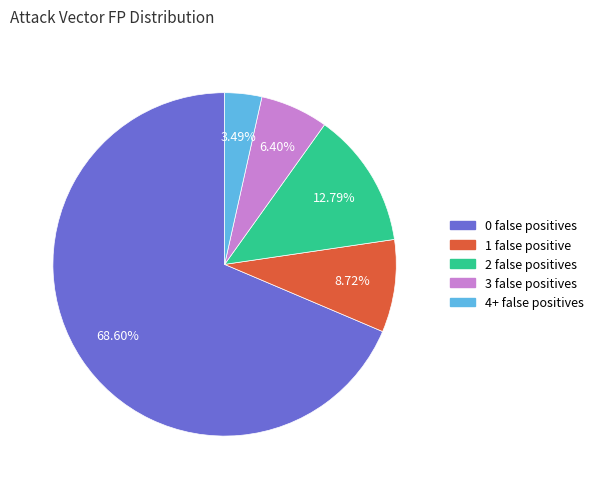

Is there a majority slice in this chart?

Yes